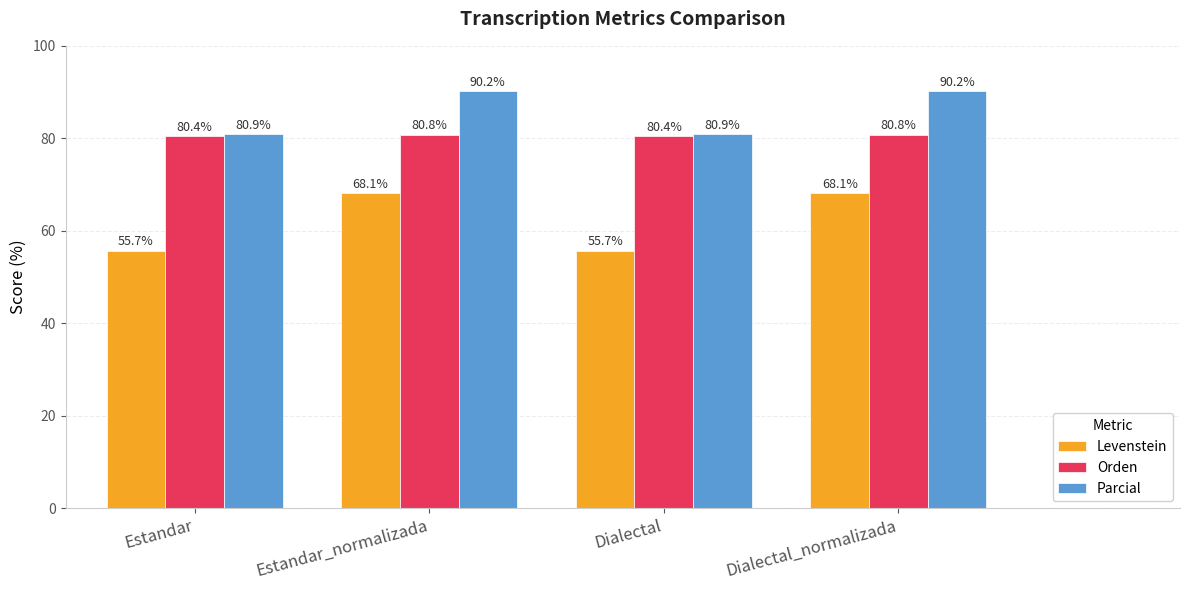

Reading left to right, transcribe all the data shown in this chart.

Levenstein: 55.7	68.1	55.7	68.1
Orden: 80.4	80.8	80.4	80.8
Parcial: 80.9	90.2	80.9	90.2